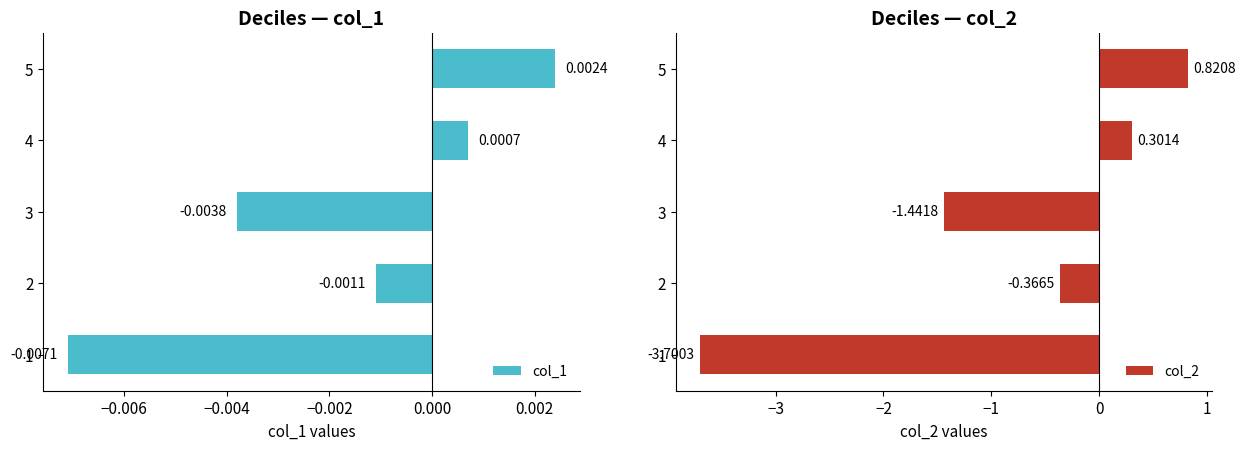

What is the difference between the maximum and second lowest values in the col_2 series?

2.3